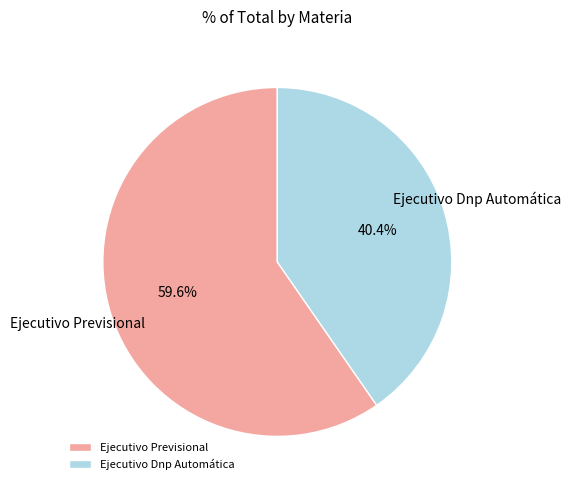

Is there a majority slice in this chart?

Yes